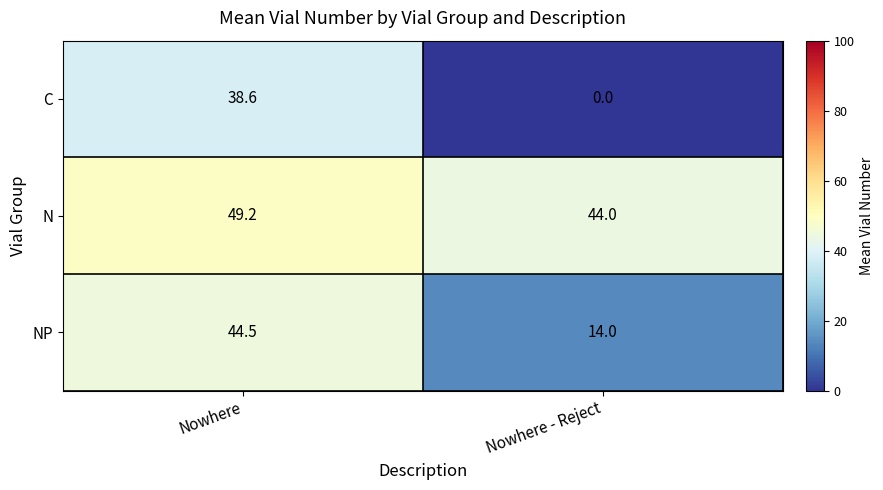

At how many categories does at least one series exceed 13?

2